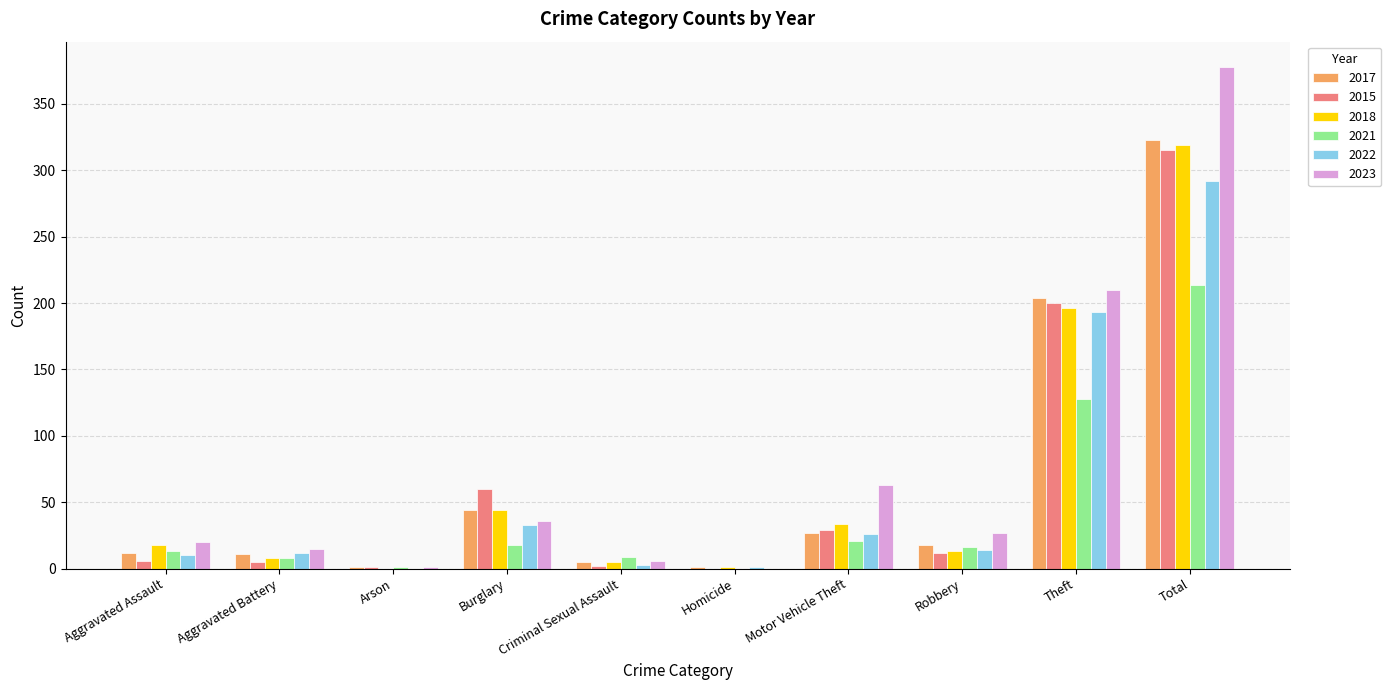

What is the average value of the 2015 series?

63